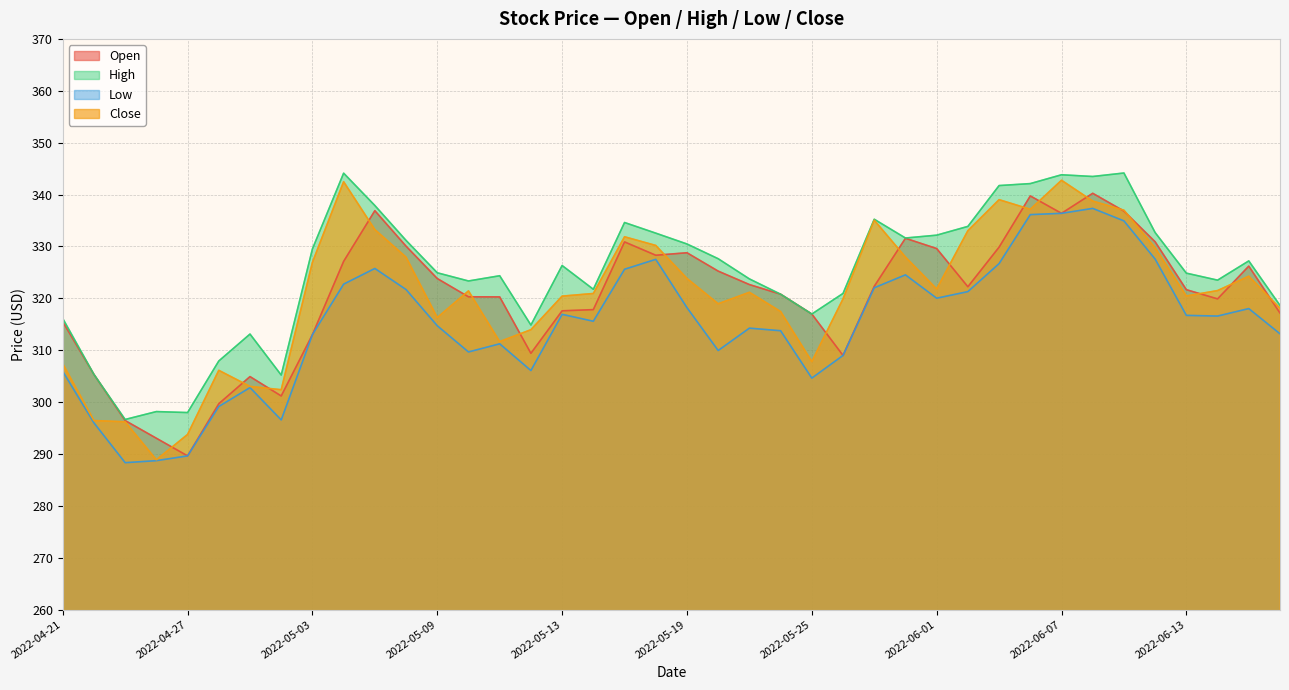

At 2022-06-02, list the series in order from smallest to largest.

Low, Open, Close, High